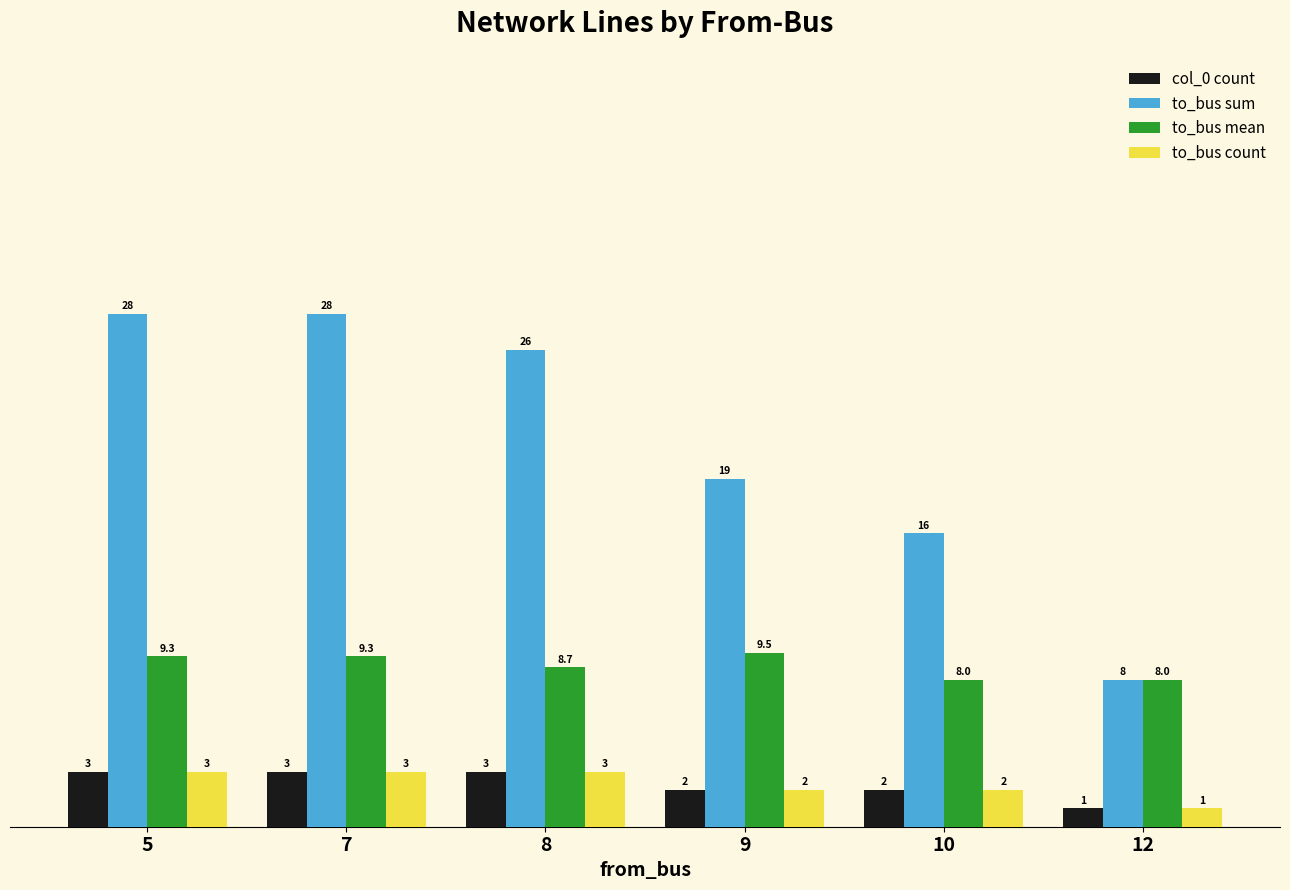

Which series changed the most between 5 and 12?

to_bus sum